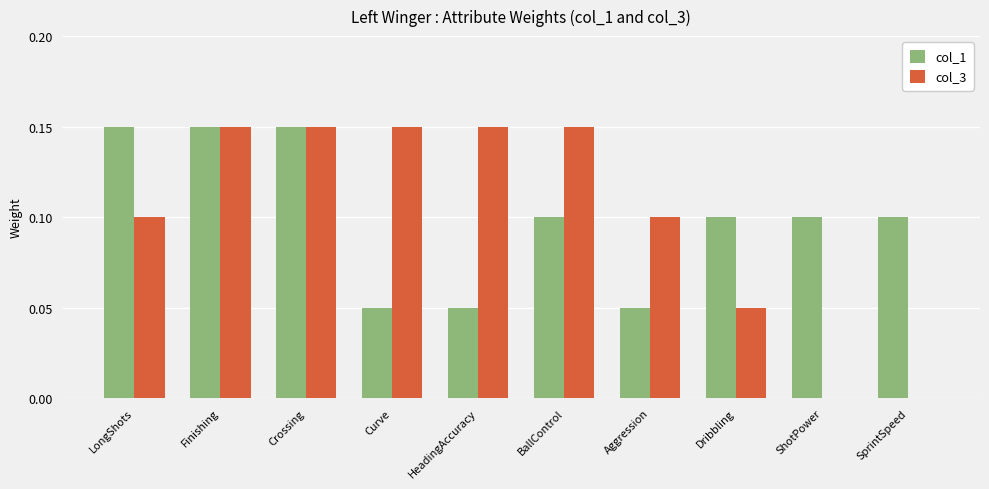

Count the number of categories in the chart.

10